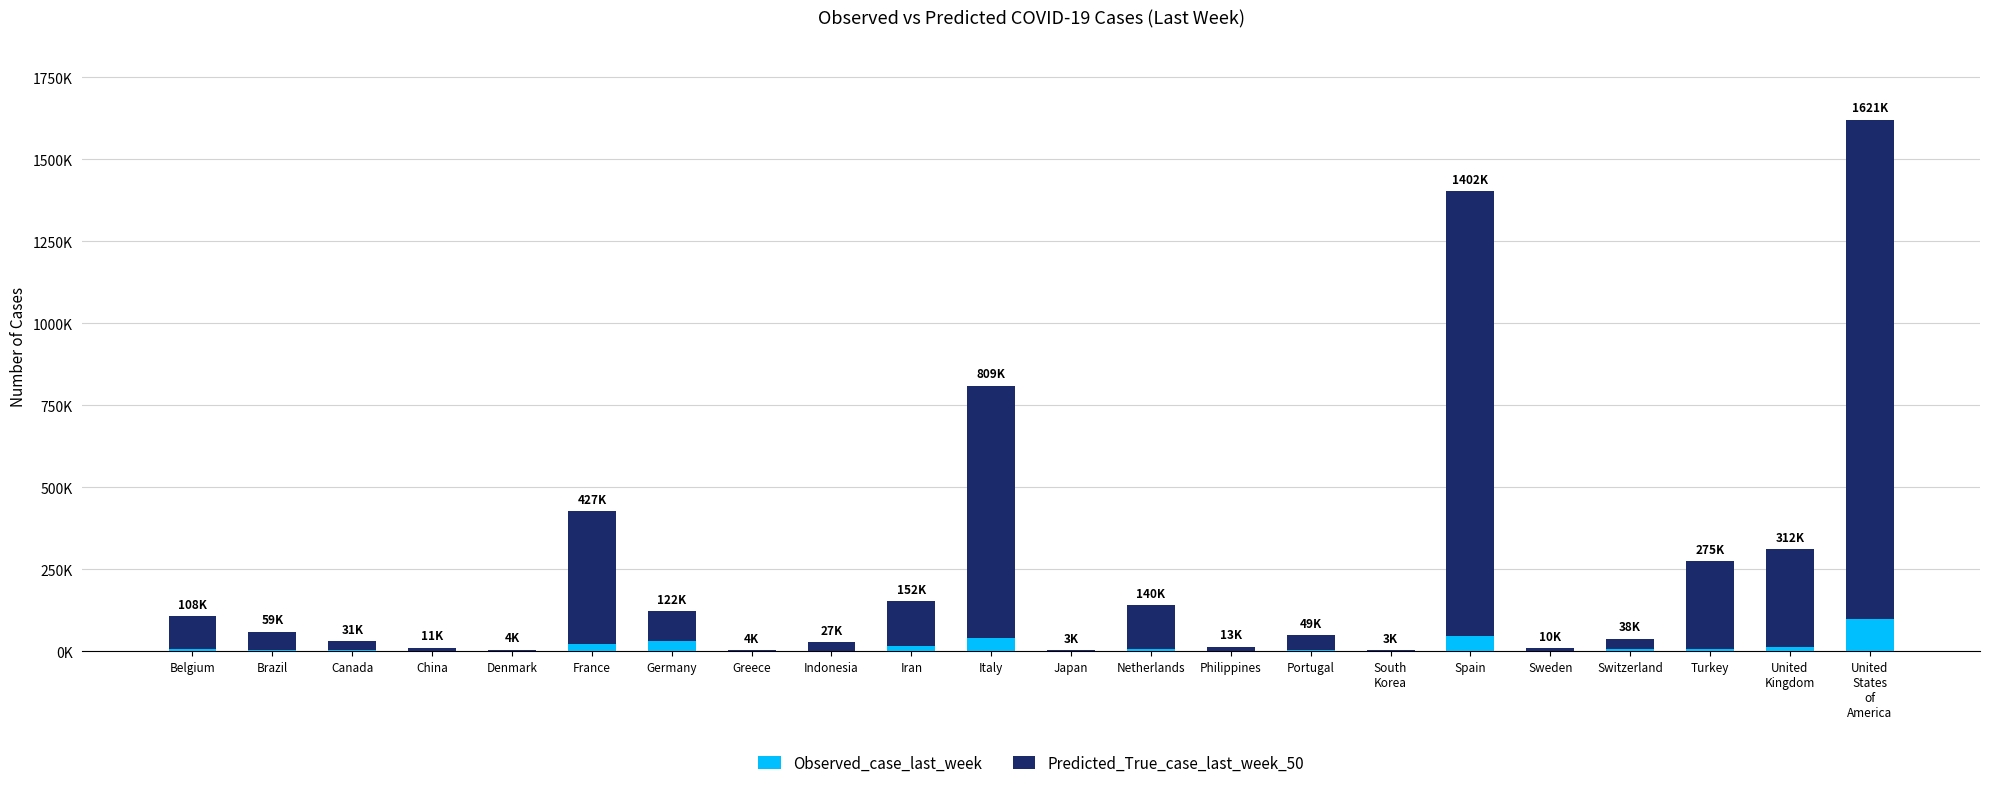

What is the sum of the Predicted_True_case_last_week_50 values at United
States
of
America and Turkey?

1791196.0